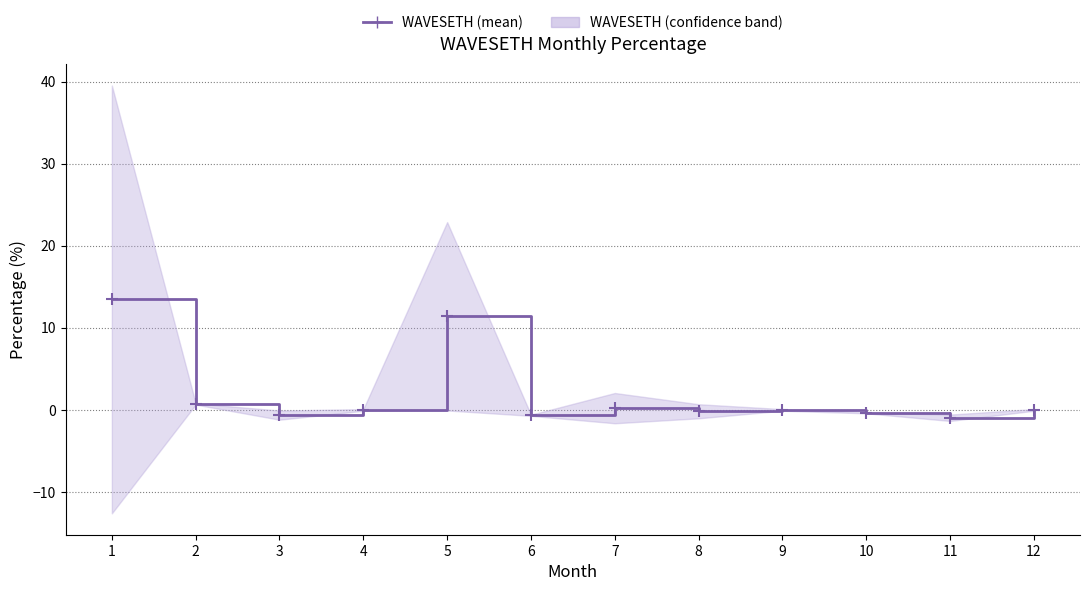

The chart shows a value of 13.5 at 1. True or false?

True